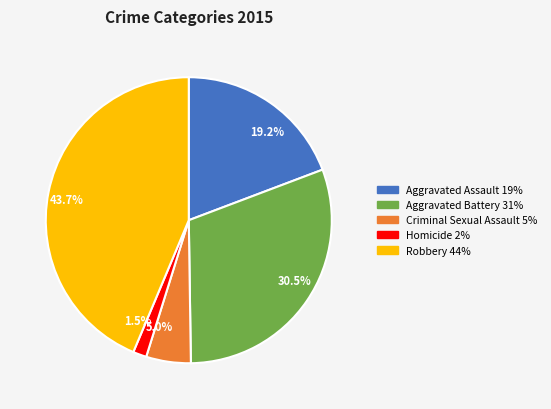

What is the largest slice in the pie chart?

Robbery